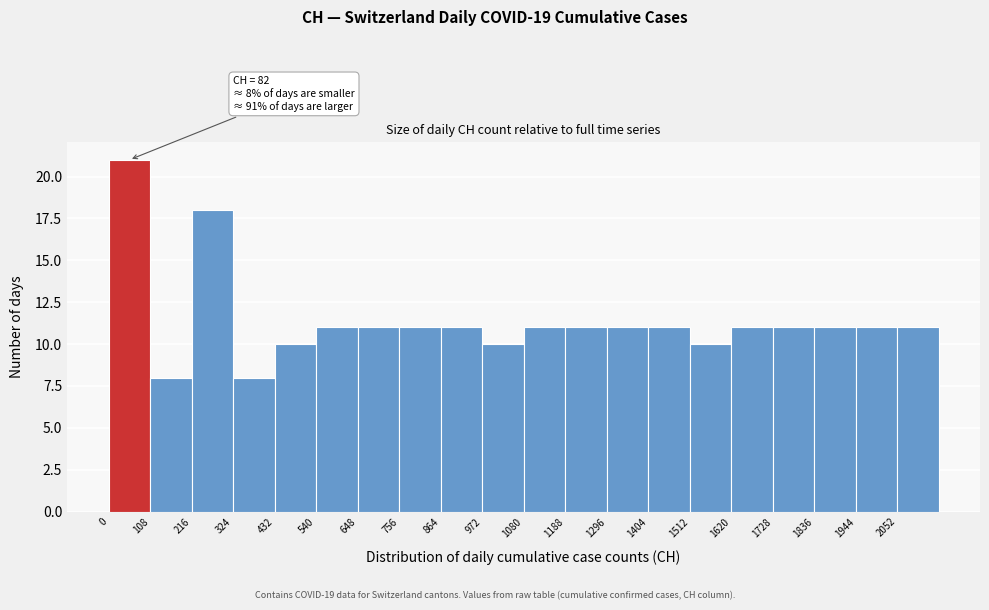

Which range on the x-axis has the tallest bar?

0 to 108